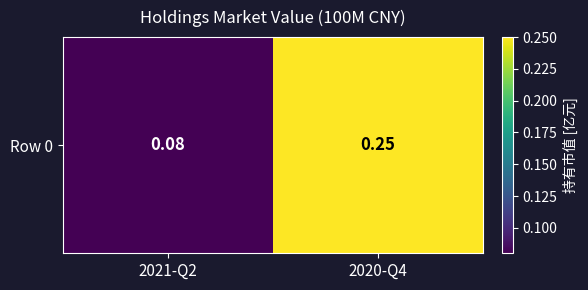

The chart shows a value of 0.1 at 2021-Q2. True or false?

False